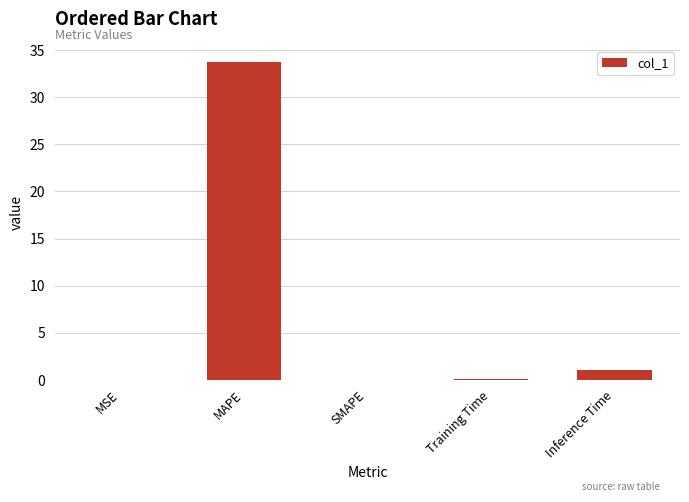

True or false: the data shows 33.8 at MAPE.

True